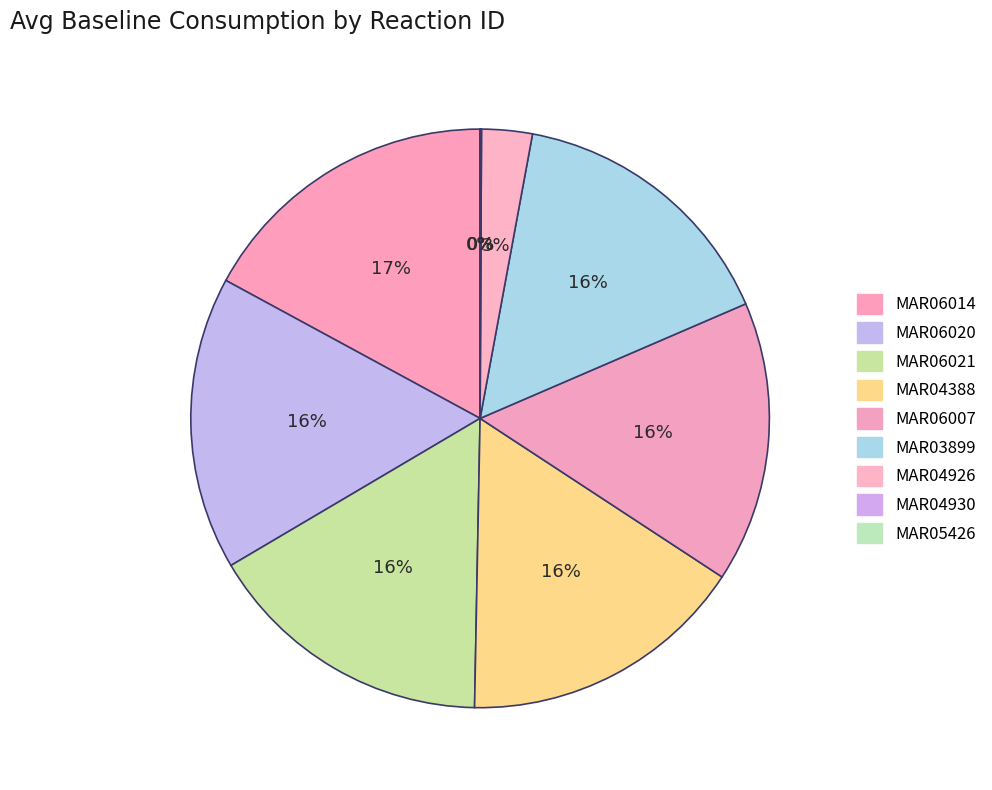

Is it true that MAR03899 is 28% of the pie?

False